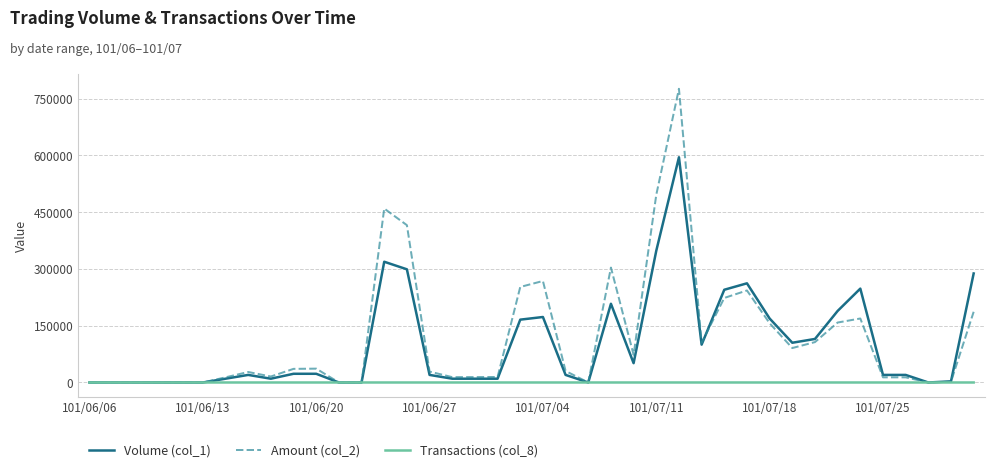

Rank the series by their maximum value, from highest to lowest.

Amount (col_2), Volume (col_1), Transactions (col_8)